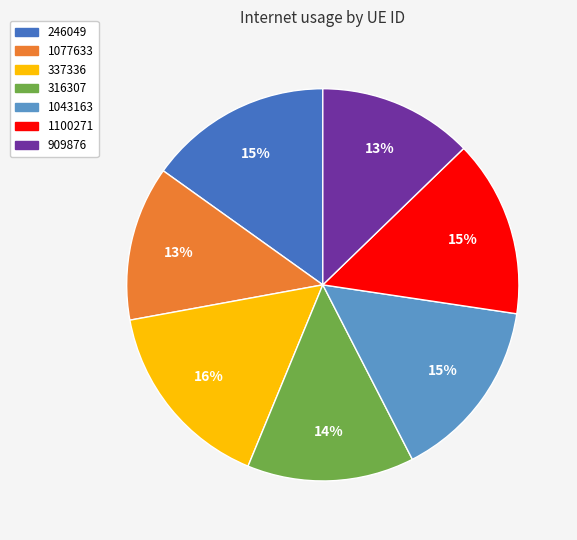

Count the number of slices in the pie.

7